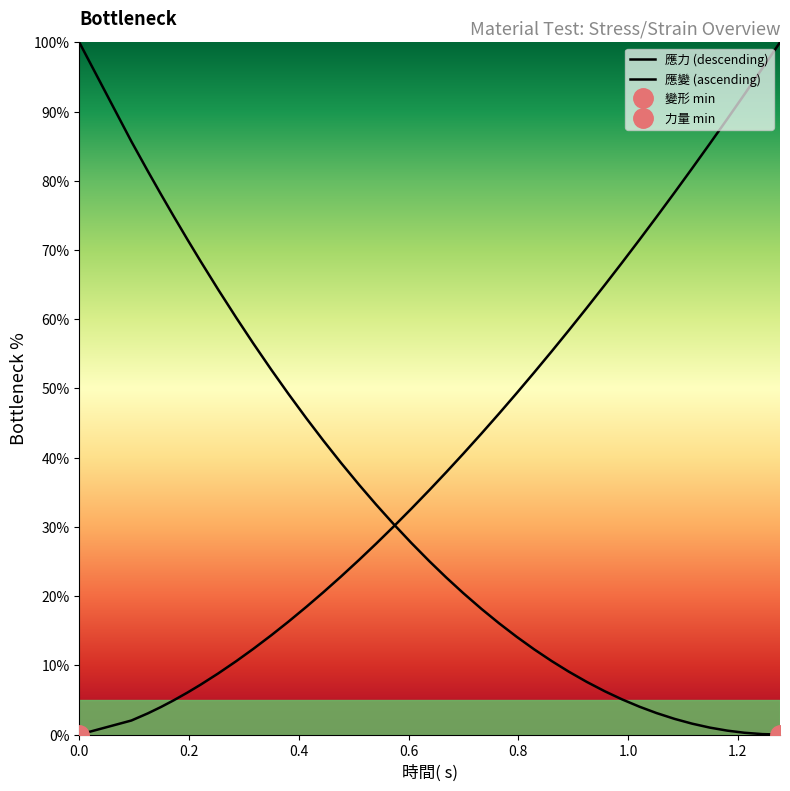

What is the sum of all 應力 (descending) values?

1277.8